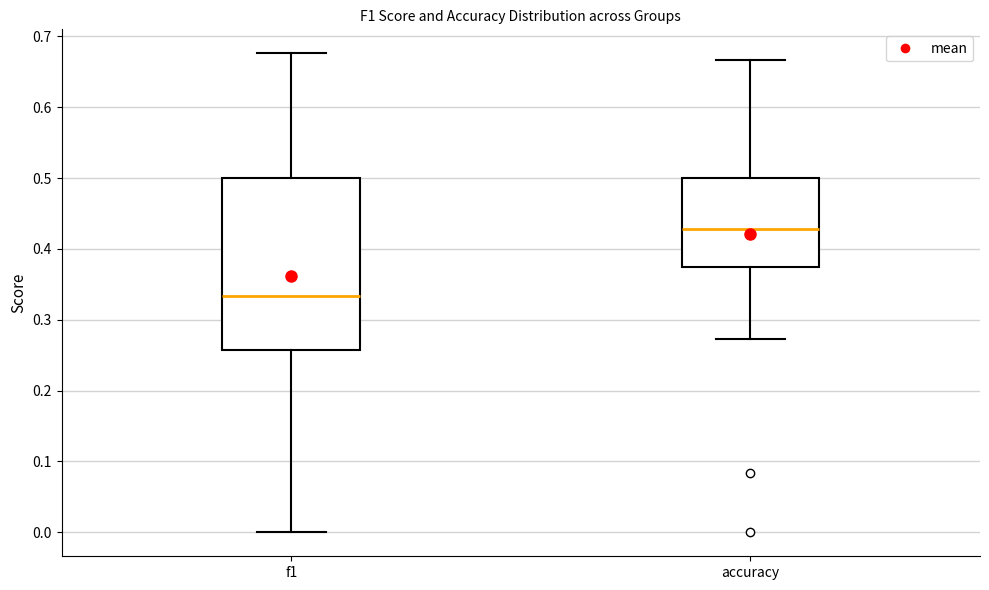

Which box's median line is the highest?

accuracy